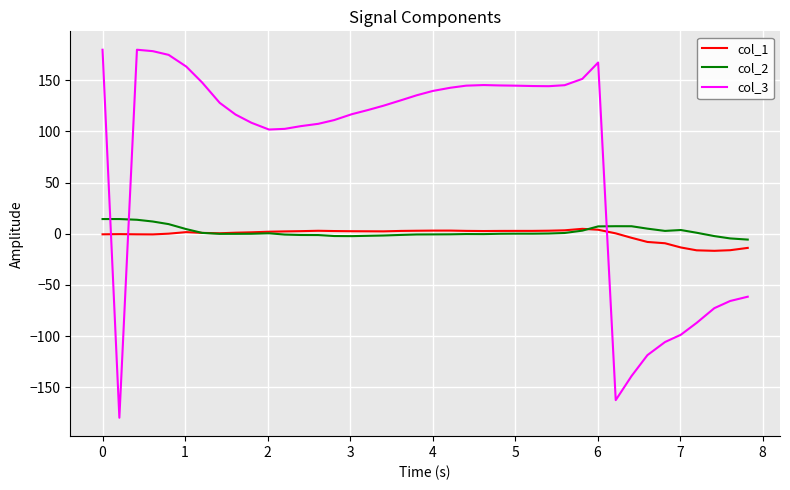

Which series ends up on top after the final intersection of col_2 and col_3?

col_2